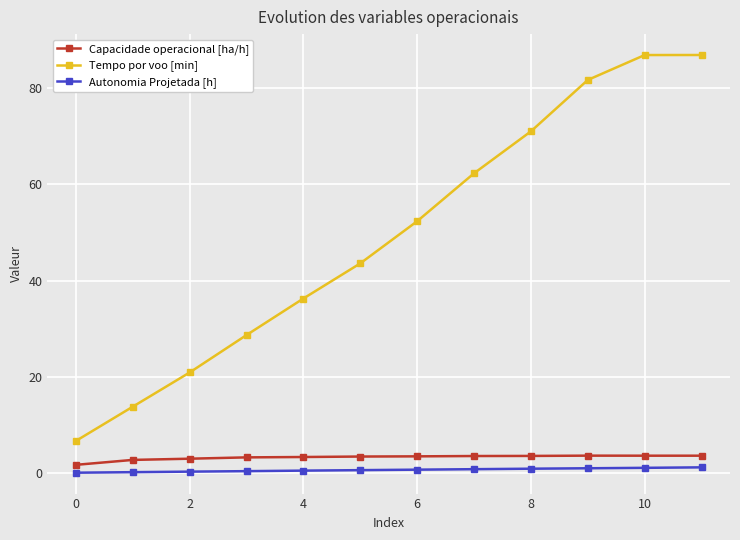

What is the difference between the maximum and minimum values in the Autonomia Projetada [h] series?

1.1